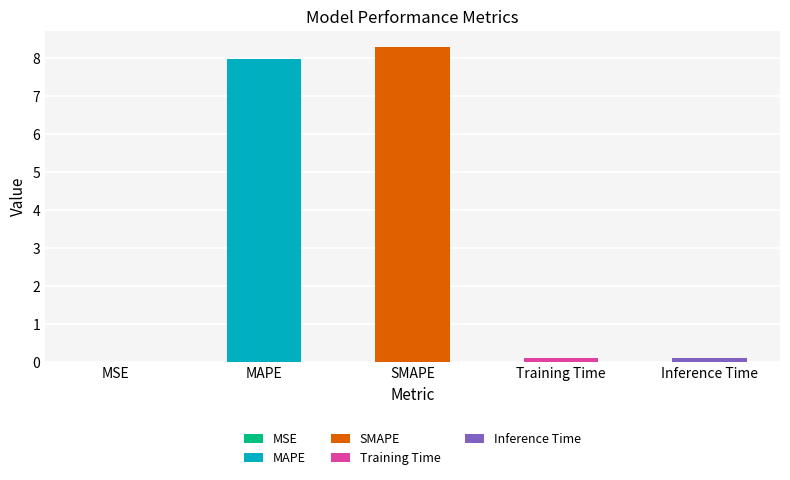

What is the difference between the values at Inference Time and MAPE?

7.8